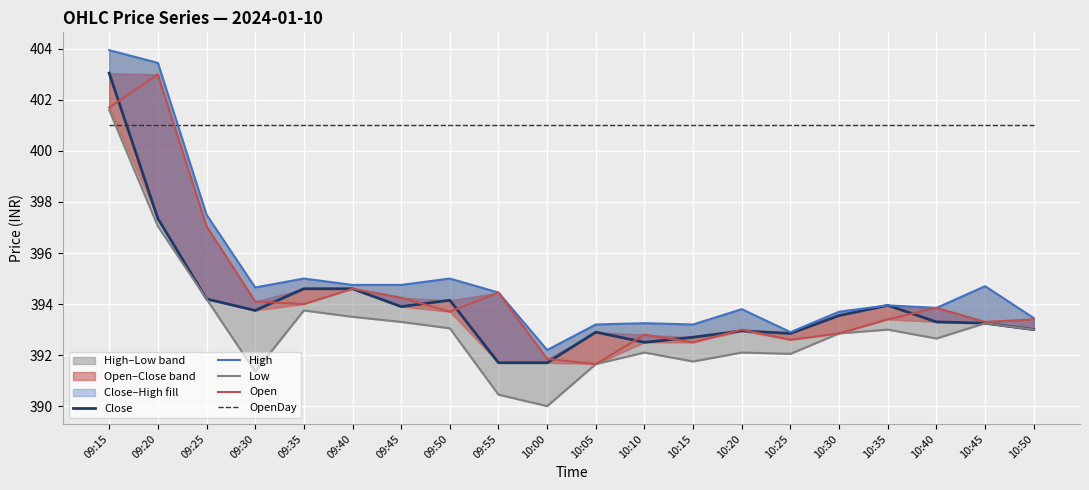

The value of Open at 10:40 is 547.3. True or false?

False